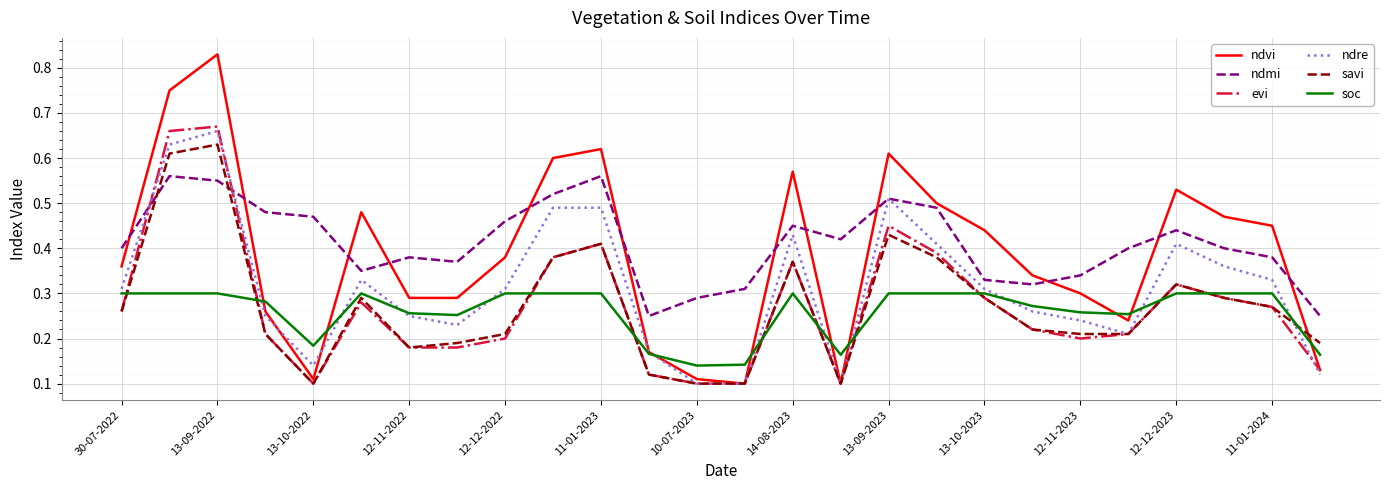

Which series ends up on top after the final intersection of ndmi and evi?

ndmi